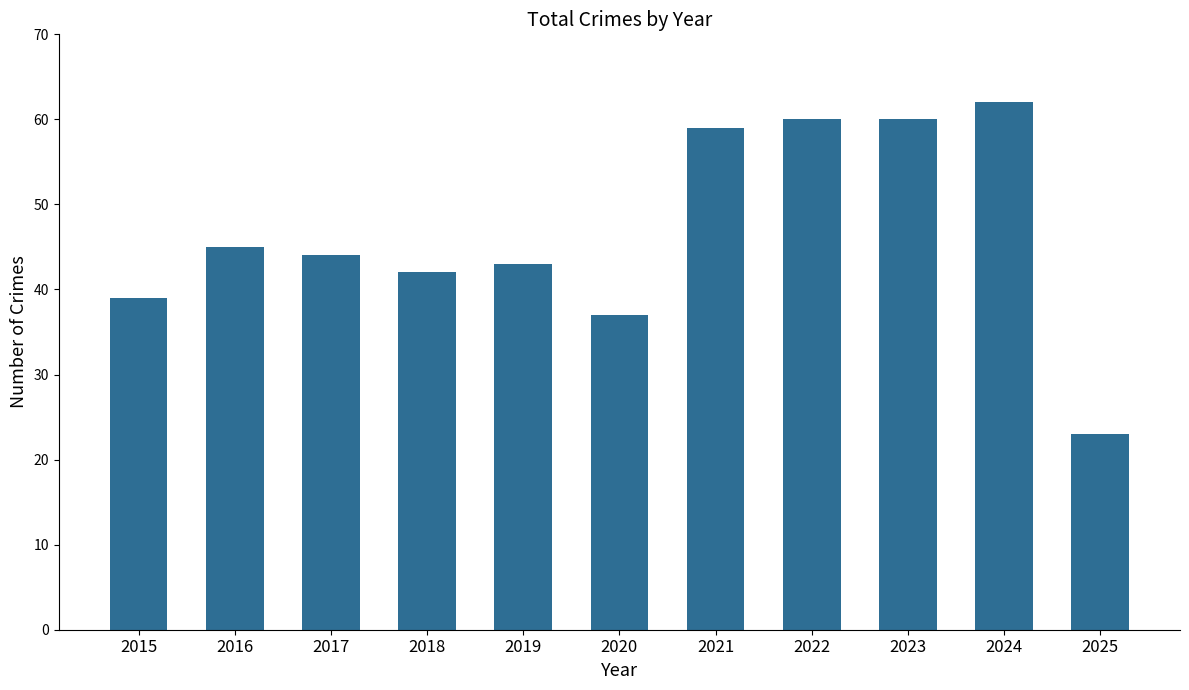

Reading left to right, transcribe all the data shown in this chart.

2015=39	2016=45	2017=44	2018=42	2019=43	2020=37	2021=59	2022=60	2023=60	2024=62	2025=23